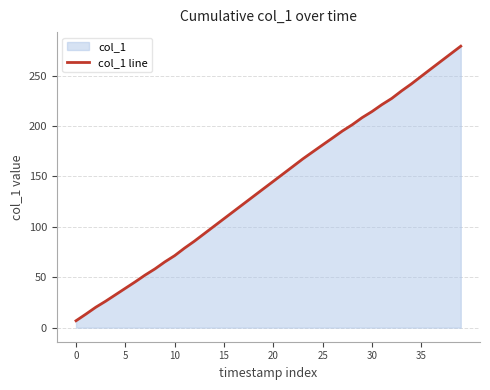

How many data points are above 145?

20